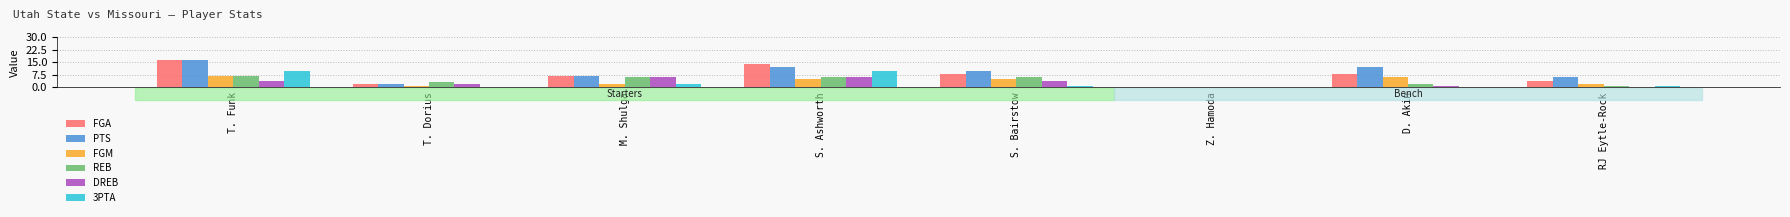

Is it true that 3PTA equals -6 at T. Dorius?

False